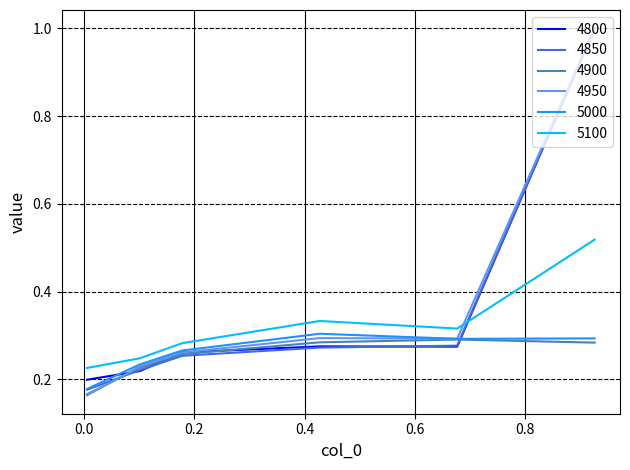

Which series has the largest range (max minus min)?

4950